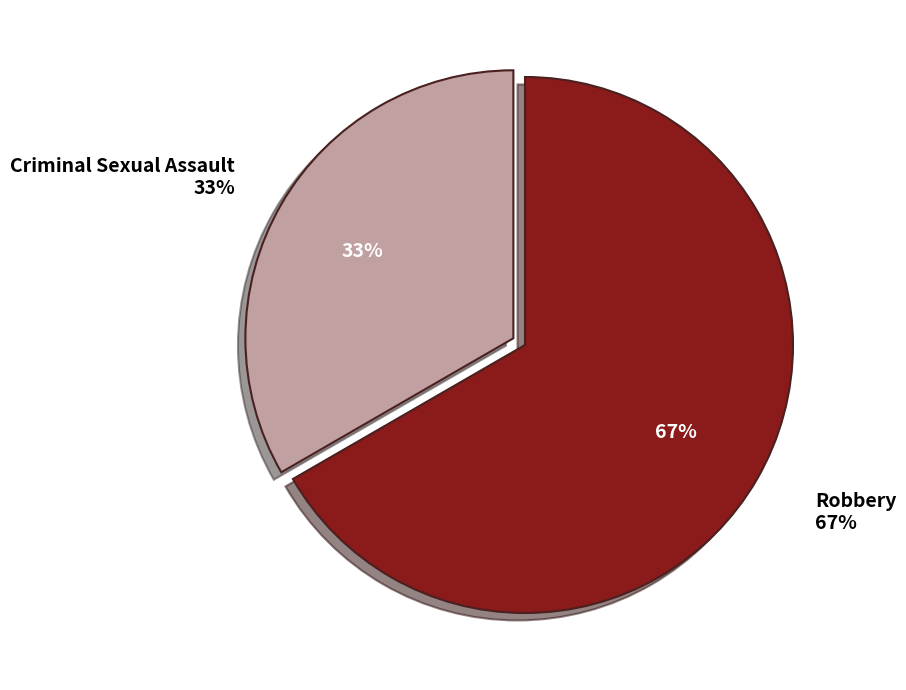

True or false: Robbery accounts for 77% of the total.

False